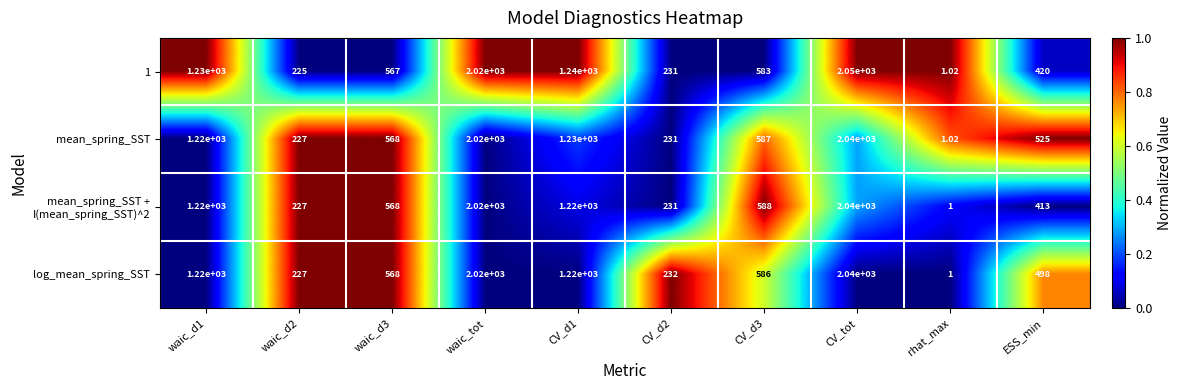

At which category does the chart reach its peak across all series?

CV_tot